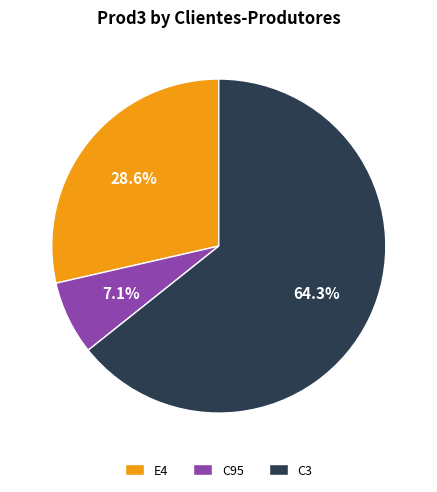

What is the smallest slice in the pie chart?

C95